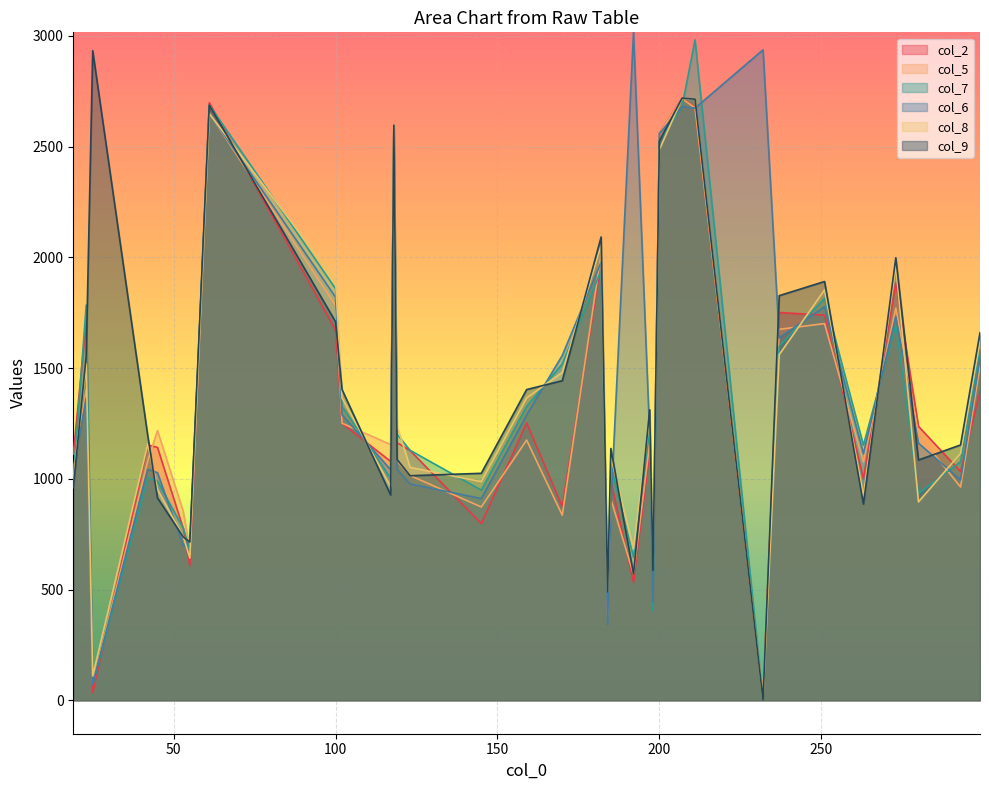

Is it true that col_2 equals 2678 at 211?

True